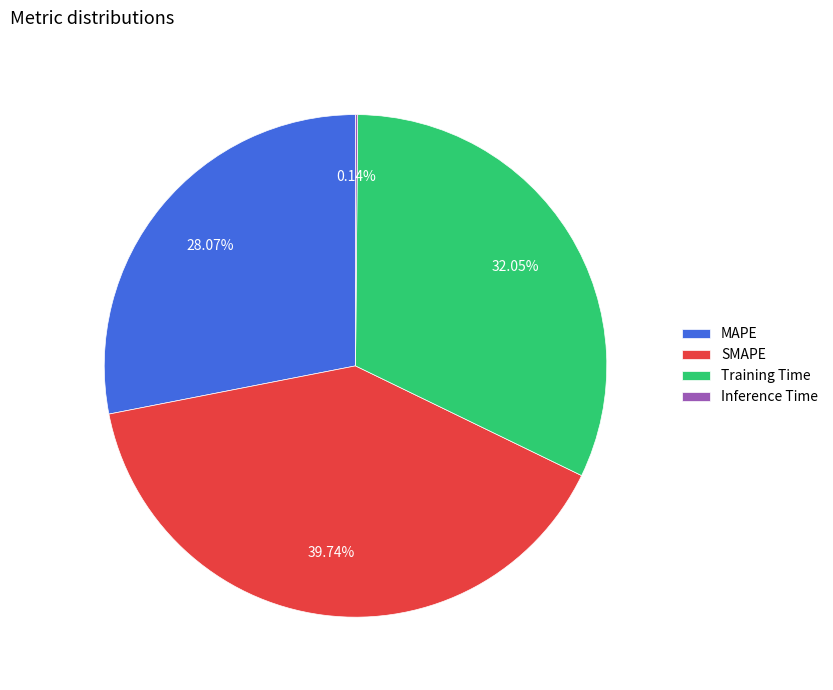

What is the total percentage of Training Time and MAPE?

60.1%